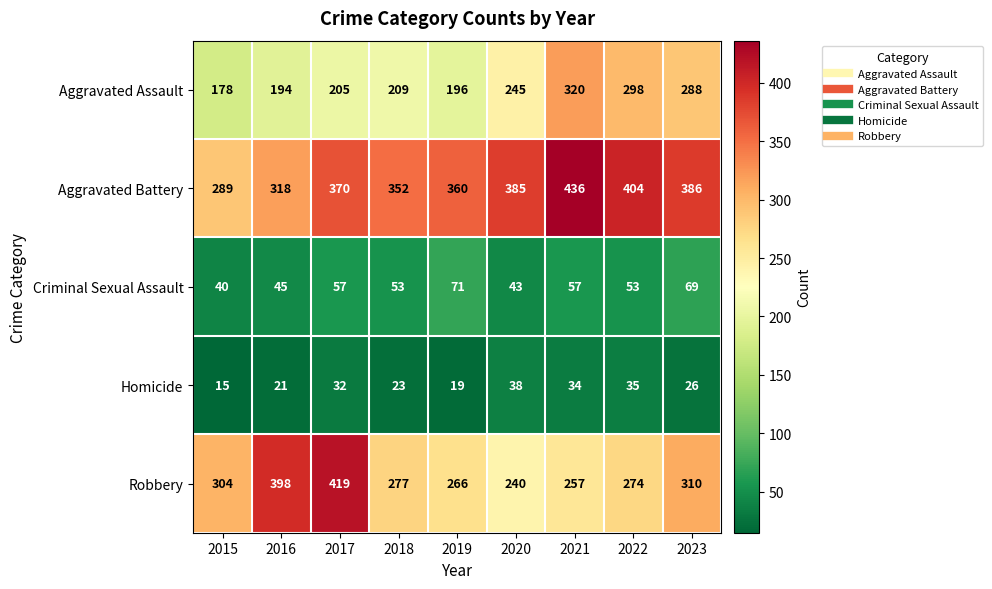

Count the number of data series in this chart.

5